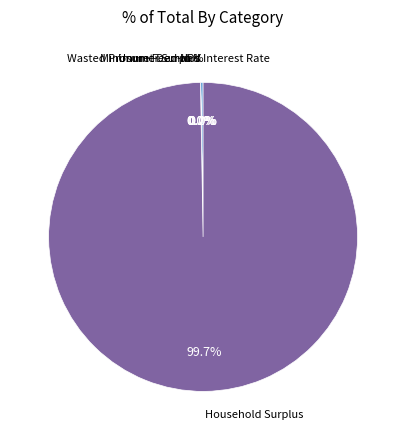

Which category accounts for the majority?

Household Surplus